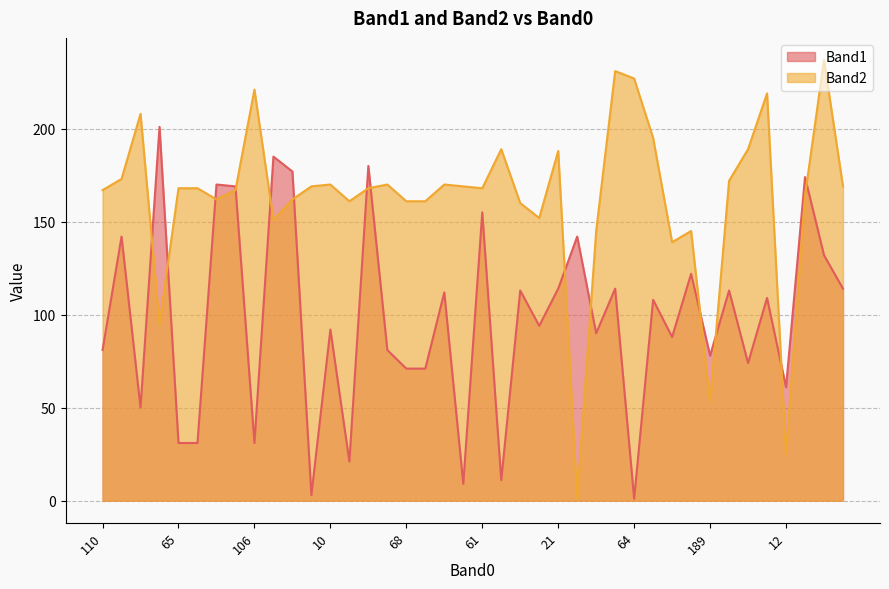

Reading left to right, transcribe all the data shown in this chart.

Band1: 81	142	50	201	31	31	170	169	31	185	177	3	92	21	180	81	71	71	112	9	155	11	113	94	114	142	90	114	1	108	88	122	78	113	74	109	61	174	132	114
Band2: 167	173	208	95	168	168	162	167	221	151	162	169	170	161	168	170	161	161	170	169	168	189	160	152	188	1	145	231	227	195	139	145	53	172	189	219	25	164	237	169